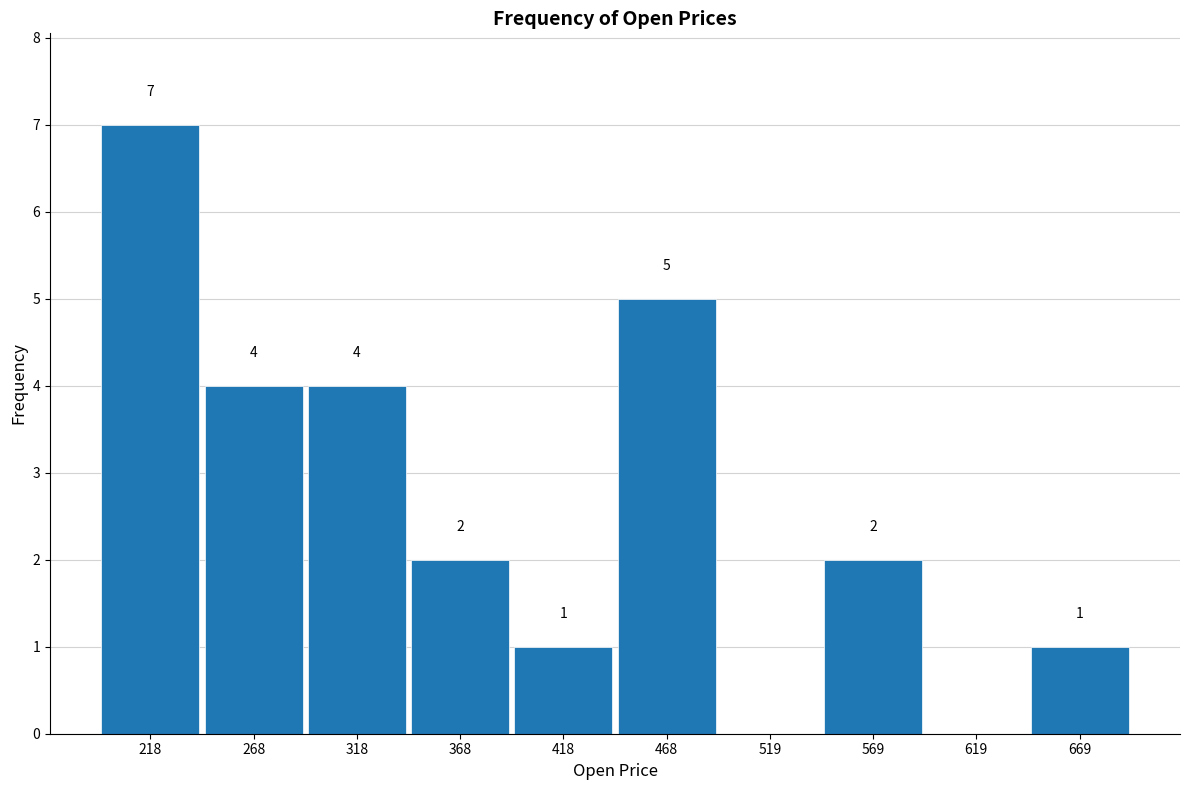

Which range on the x-axis has the tallest bar?

190 to 240